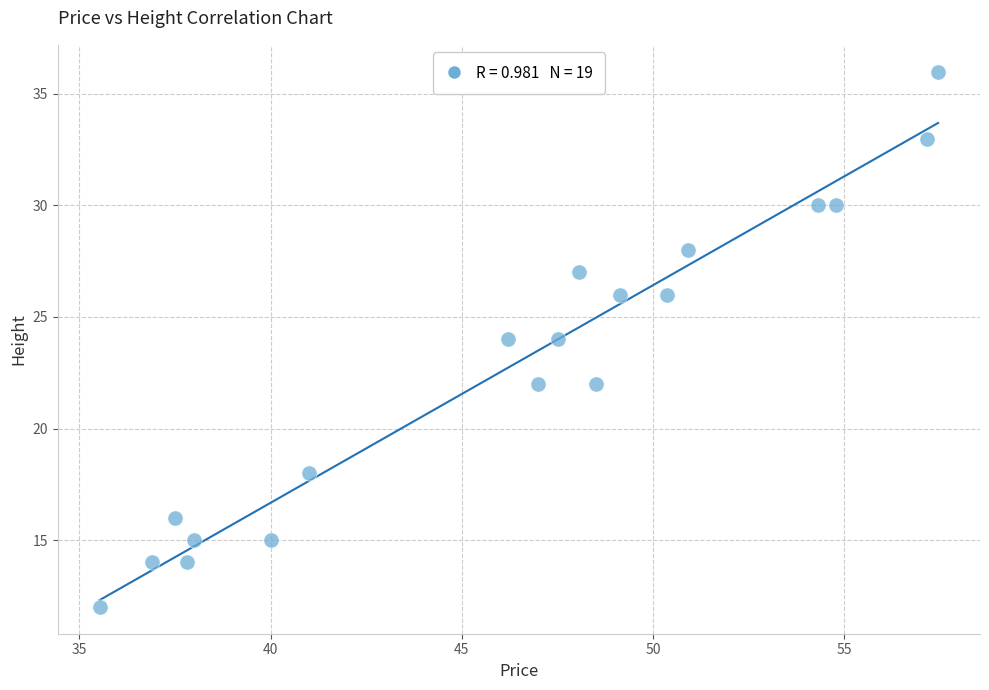

What is the range of Y values (max minus min)?

24